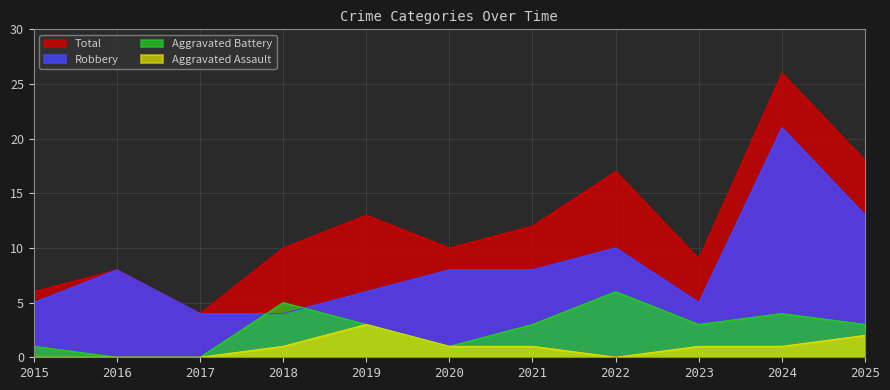

How many times do Aggravated Battery and Robbery cross each other?

2